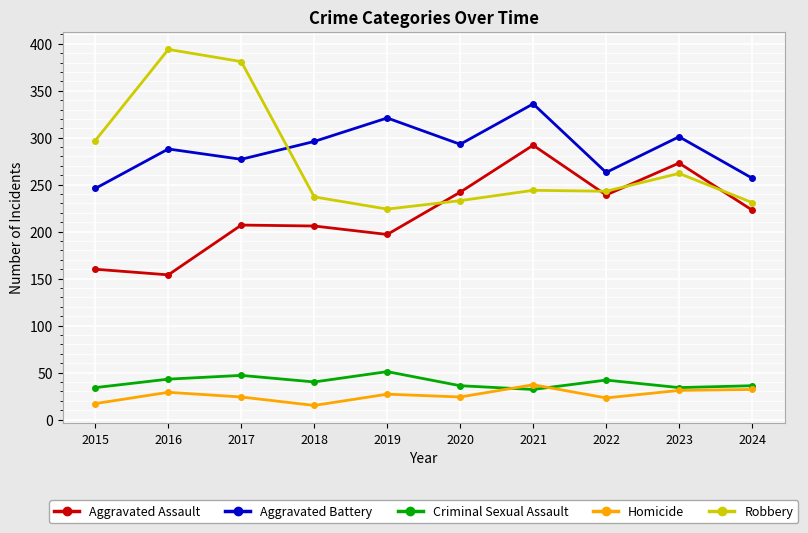

Count the number of categories in the chart.

10